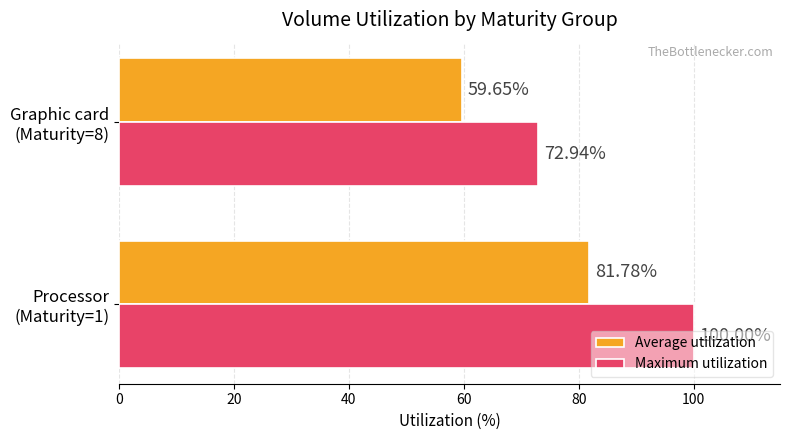

Which series has the largest range (max minus min)?

Maximum utilization